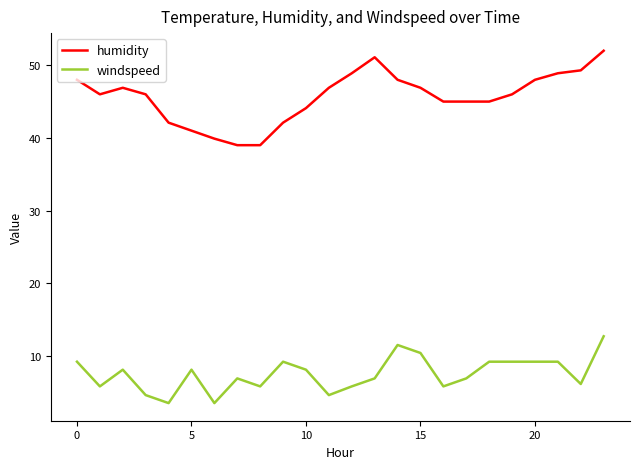

Which series has the largest total across all categories?

humidity